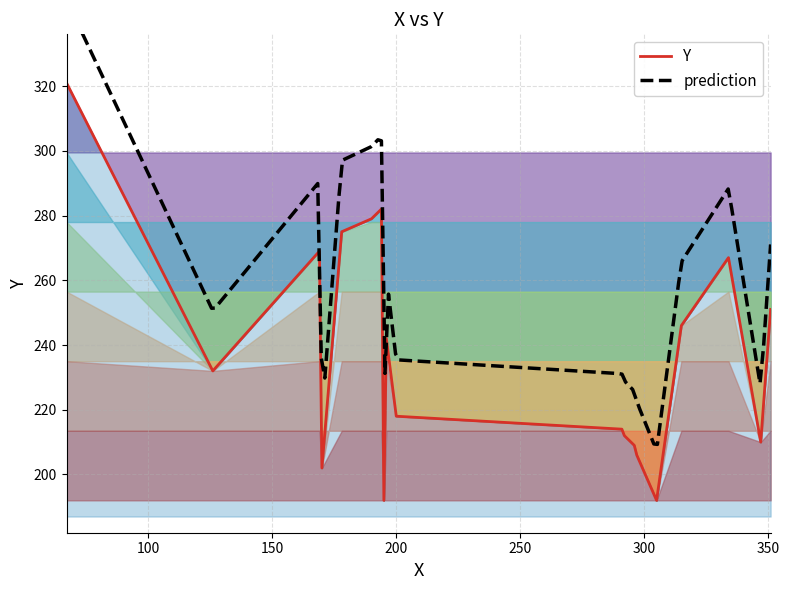

What is the maximum value for Y?

321